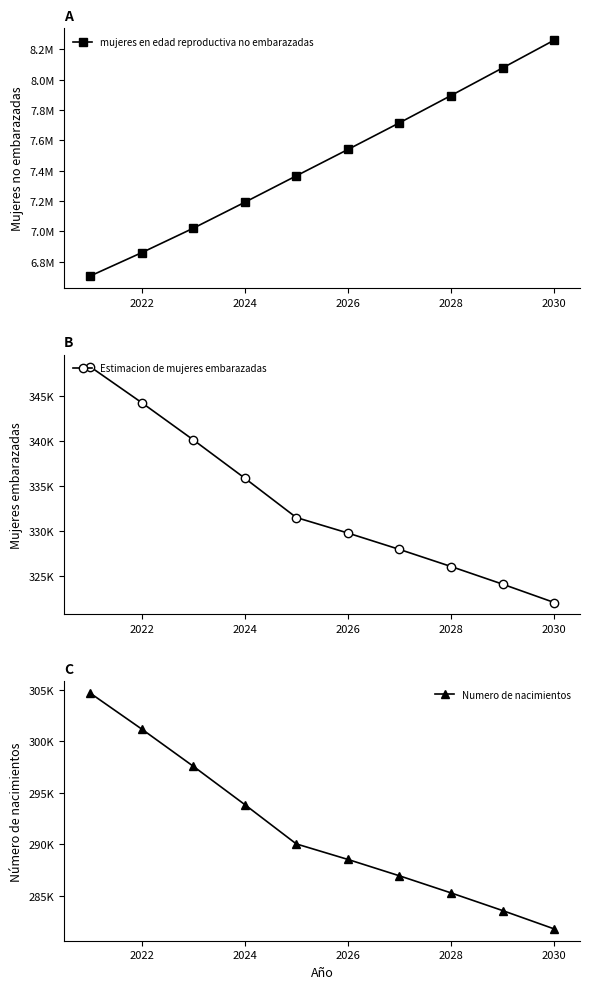

What is the difference between the maximum and second lowest values in the mujeres en edad reproductiva no embarazadas series?

1401198.1